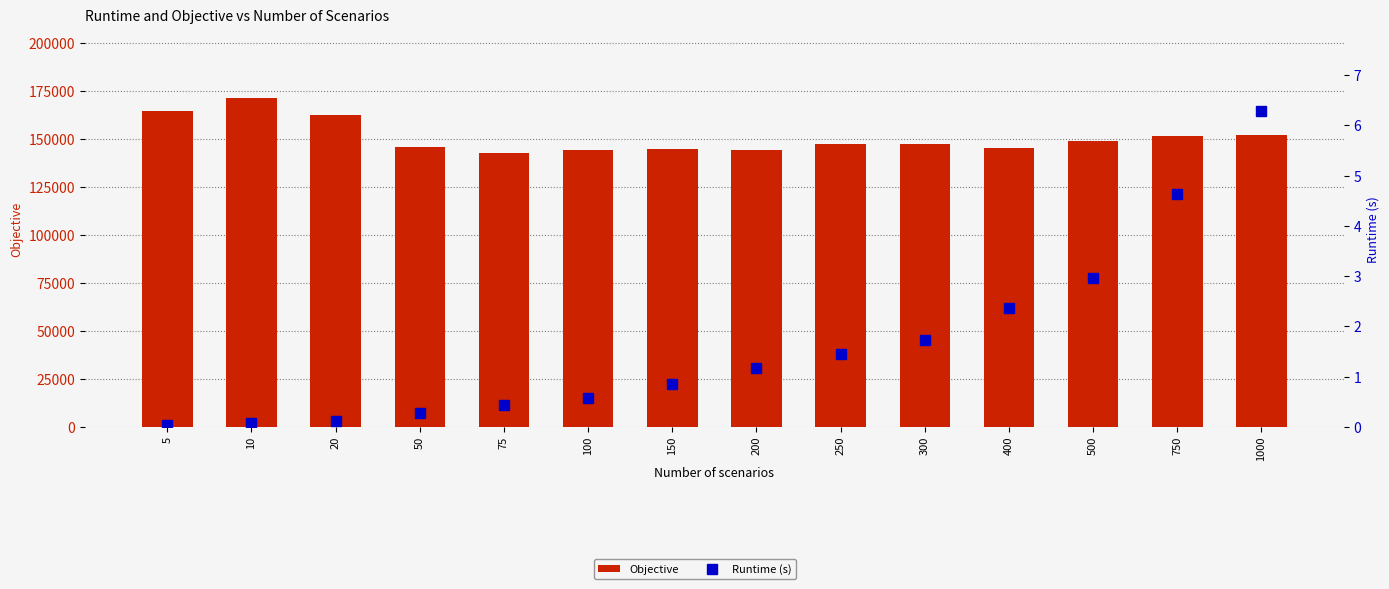

True or false: Runtime (s) has a value of 0.1 at 75.

False